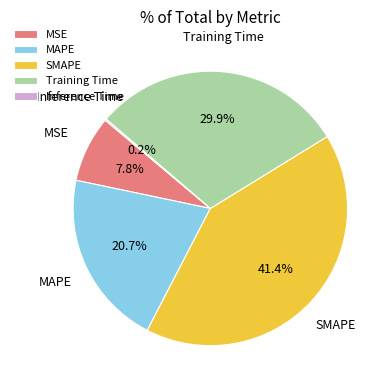

Does any single category account for the majority?

No